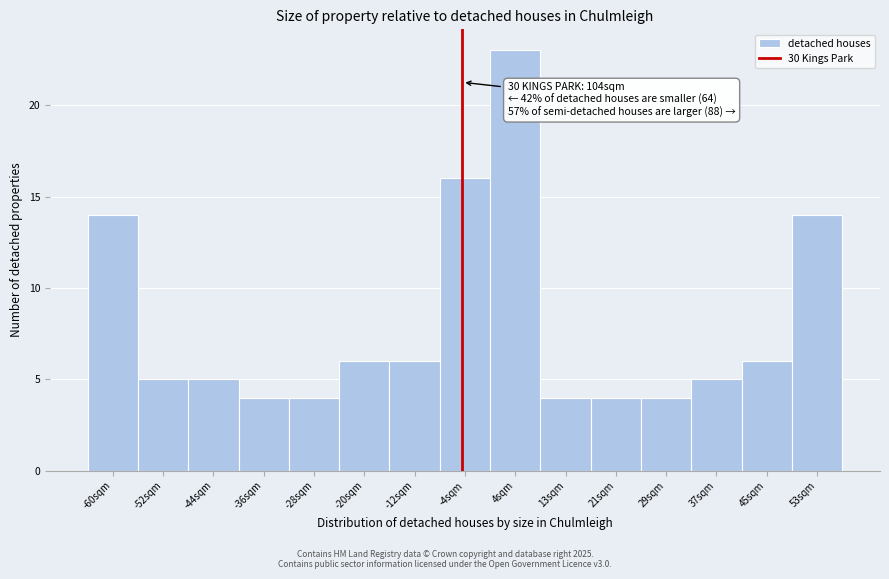

Reading right to left, transcribe all the data shown in this chart.

53sqm=14	45sqm=6	37sqm=5	29sqm=4	21sqm=4	13sqm=4	4sqm=23	-4sqm=16	-12sqm=6	-20sqm=6	-28sqm=4	-36sqm=4	-44sqm=5	-52sqm=5	-60sqm=14